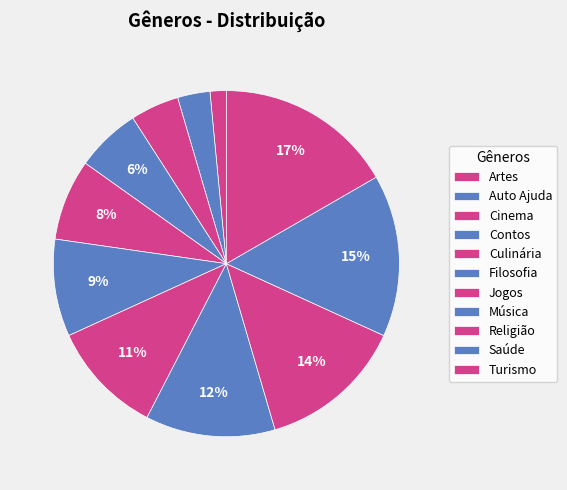

Between Contos and Saúde, which is larger?

Saúde